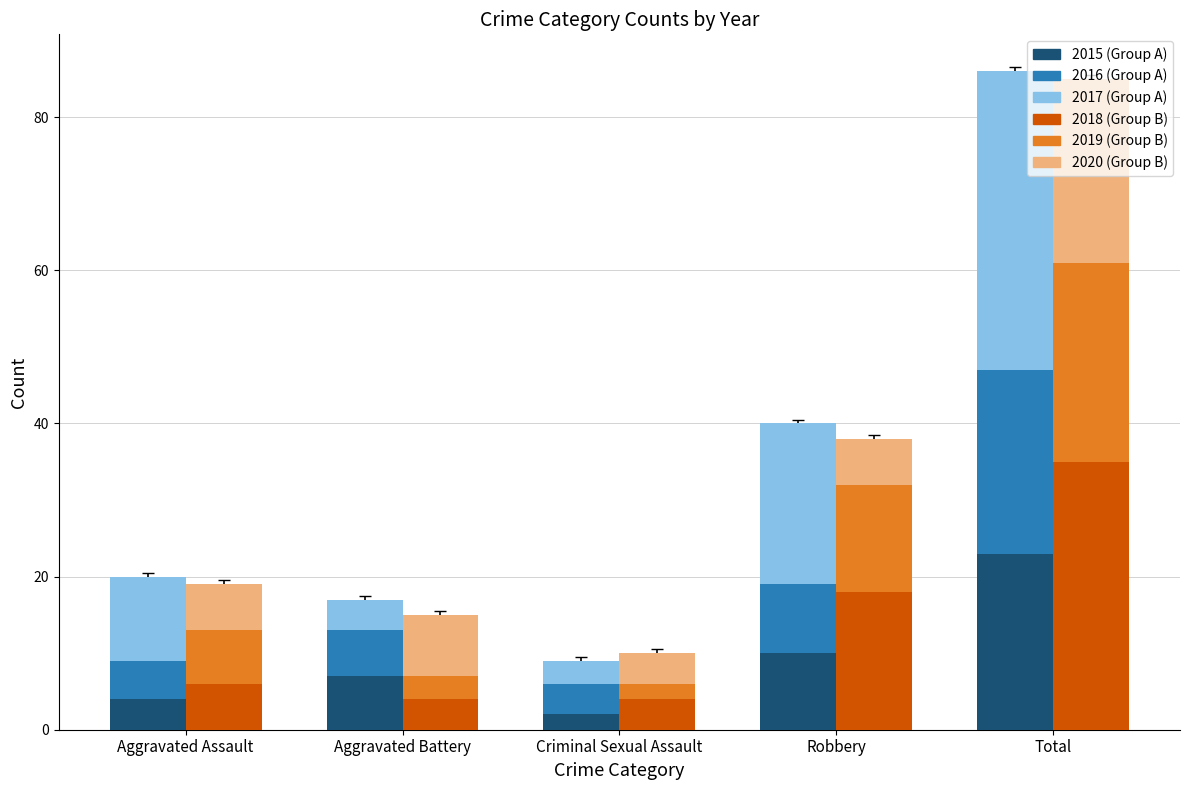

How many bars are there in each group?

6